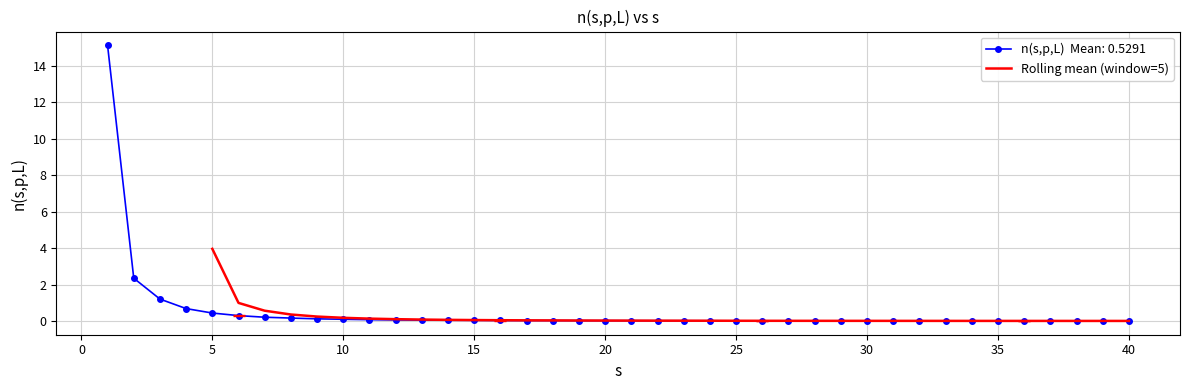

What is the sum of all values?

7.0